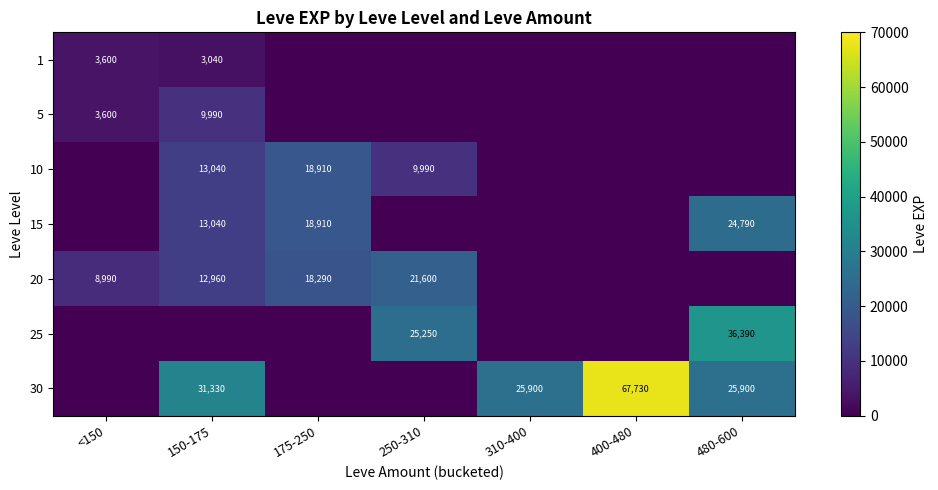

The 15 series shows 13040 at 150-175. True or false?

True